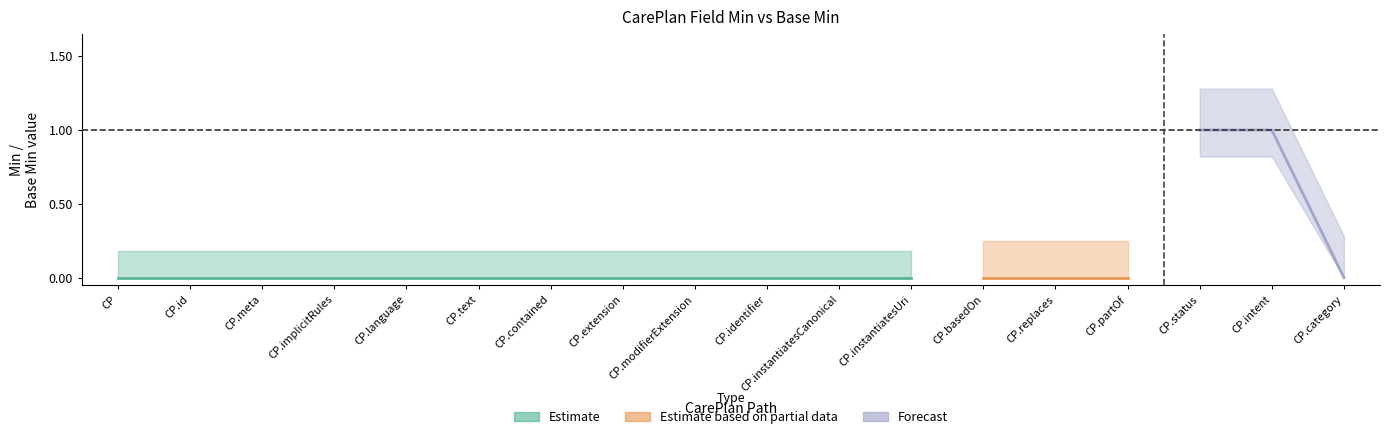

How many categories are shown in the chart?

18